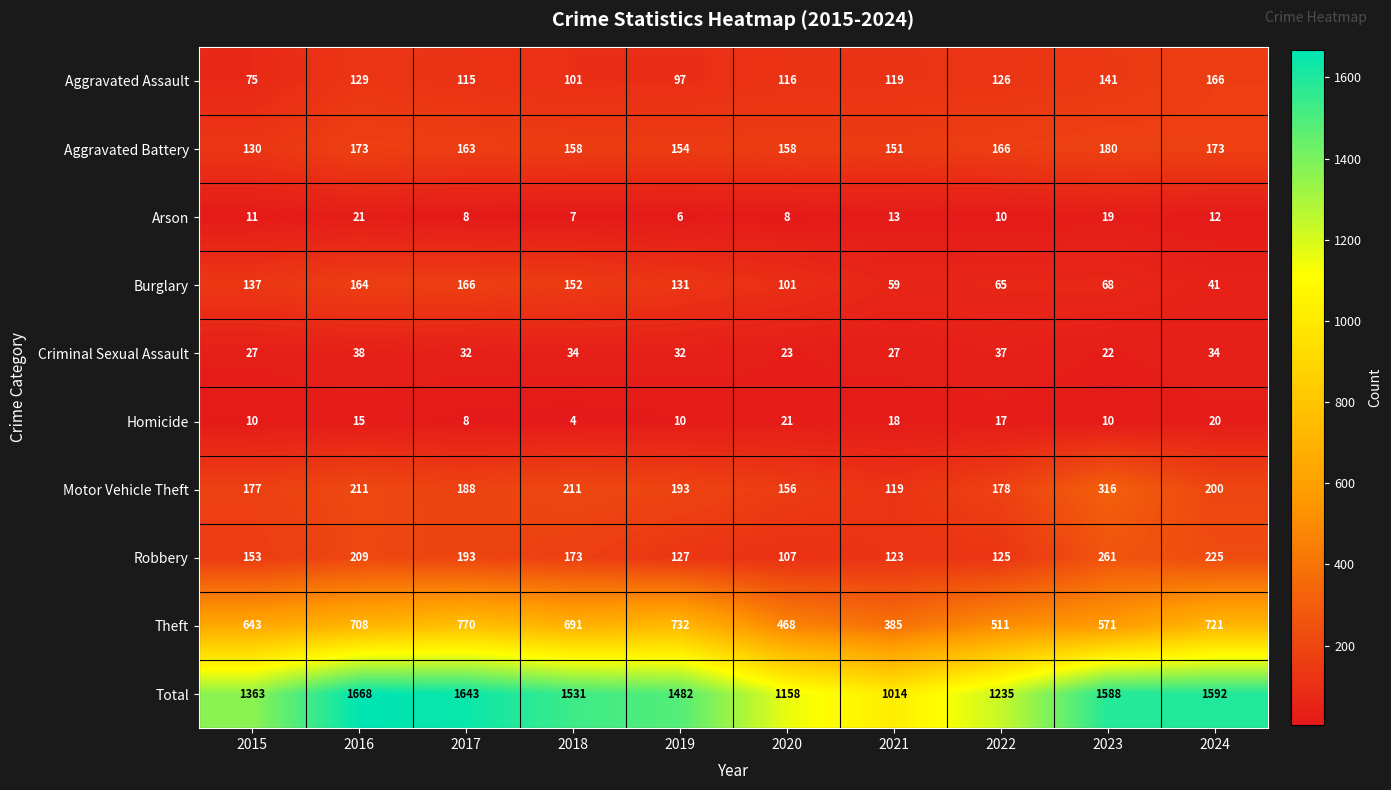

What is the greatest value displayed?

1668